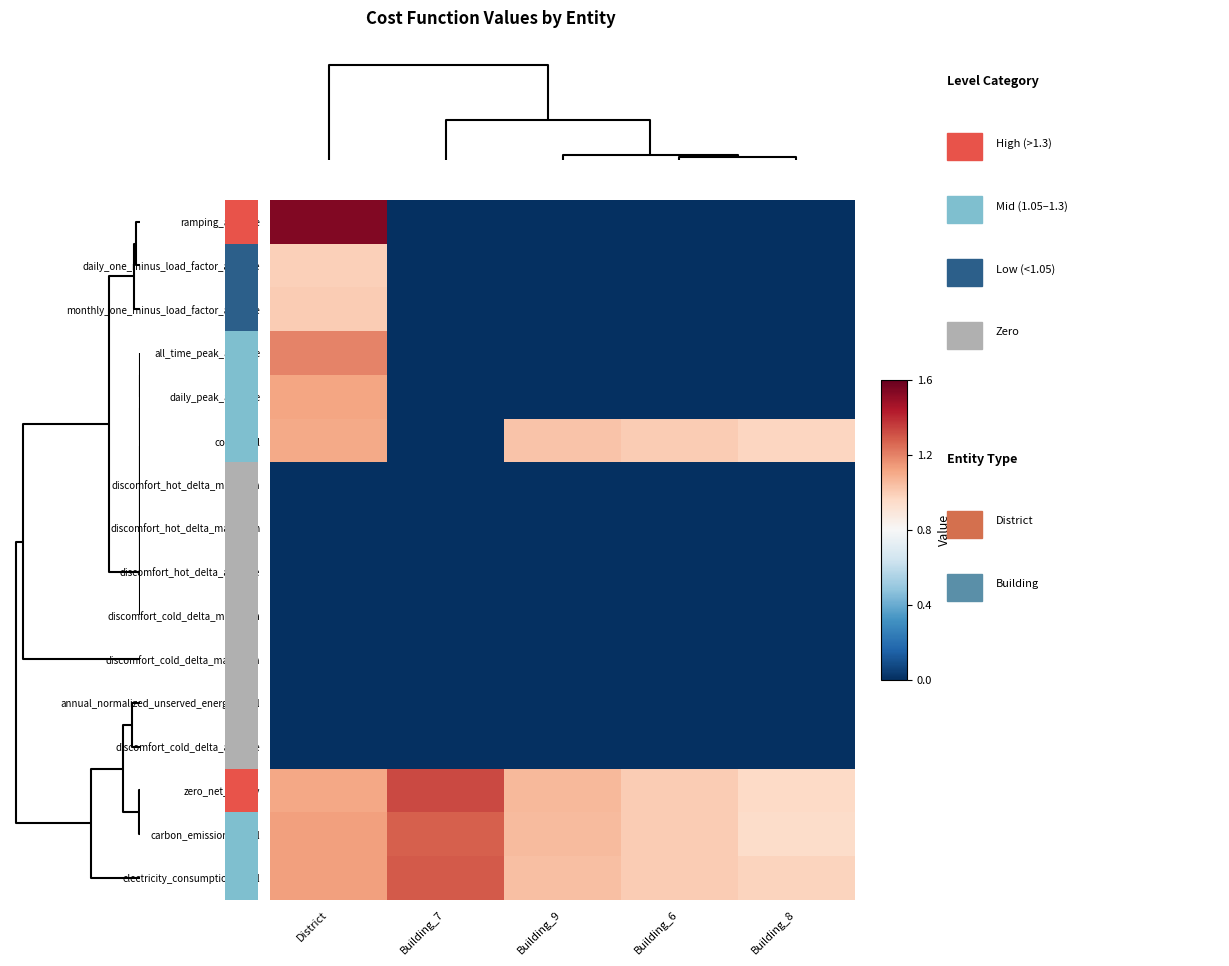

At how many categories does at least one series exceed 0?

5